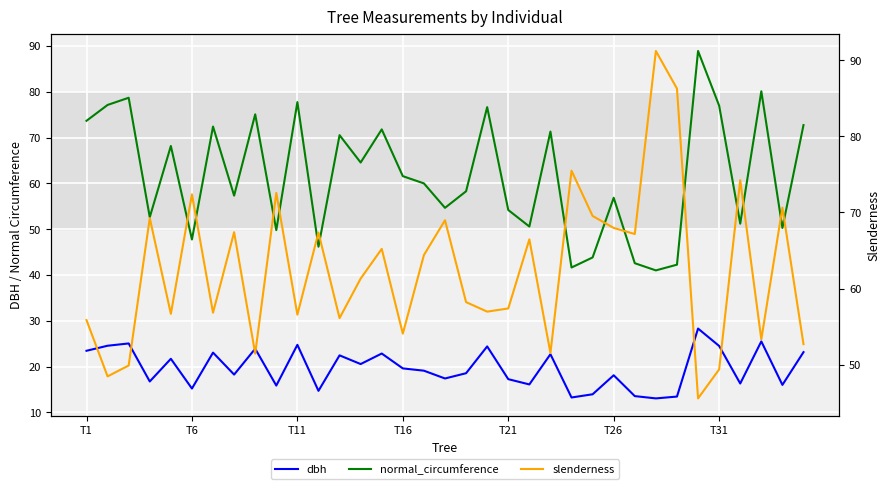

The slenderness series shows 22.5 at 29. True or false?

False